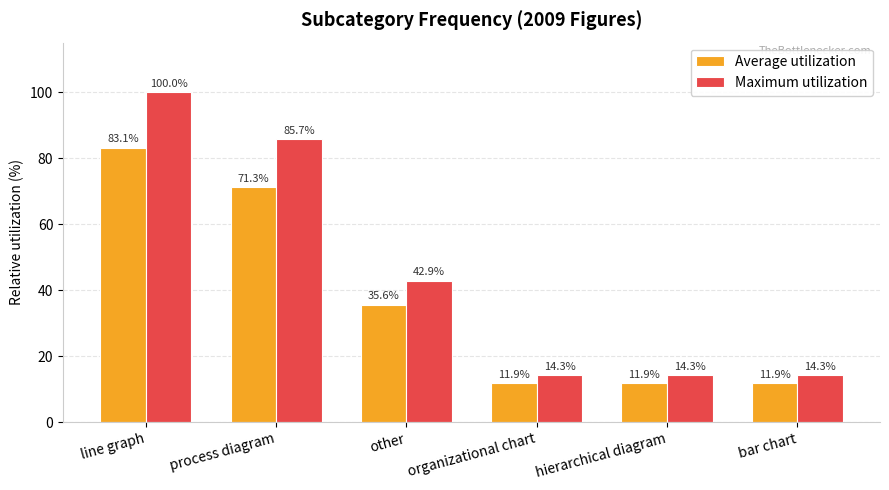

How many groups of bars are there?

6